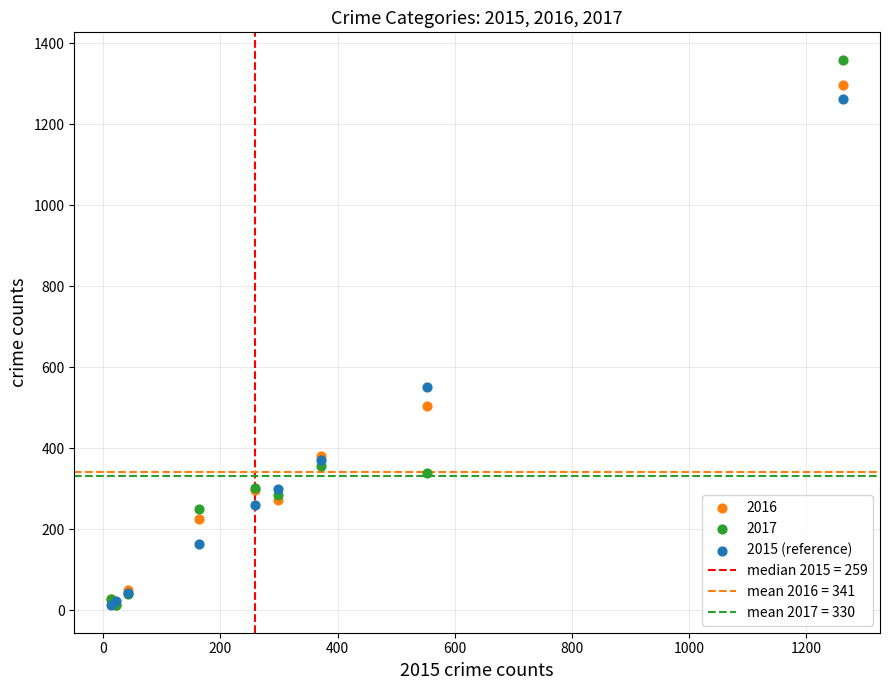

Across all series, what Y value is closest to 685?

552